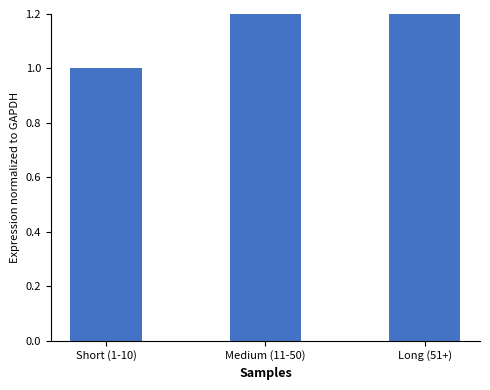

Reading left to right, list all the values displayed in this chart.

Short (1-10)=1.0	Medium (11-50)=2.9	Long (51+)=6.2